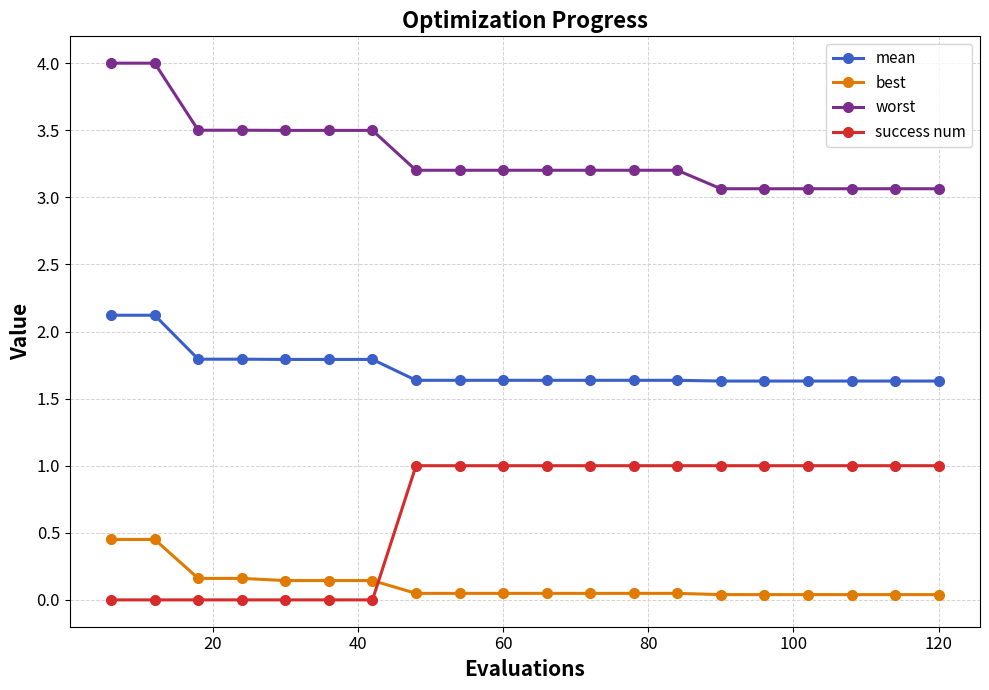

What is the sum of all best values?

2.2